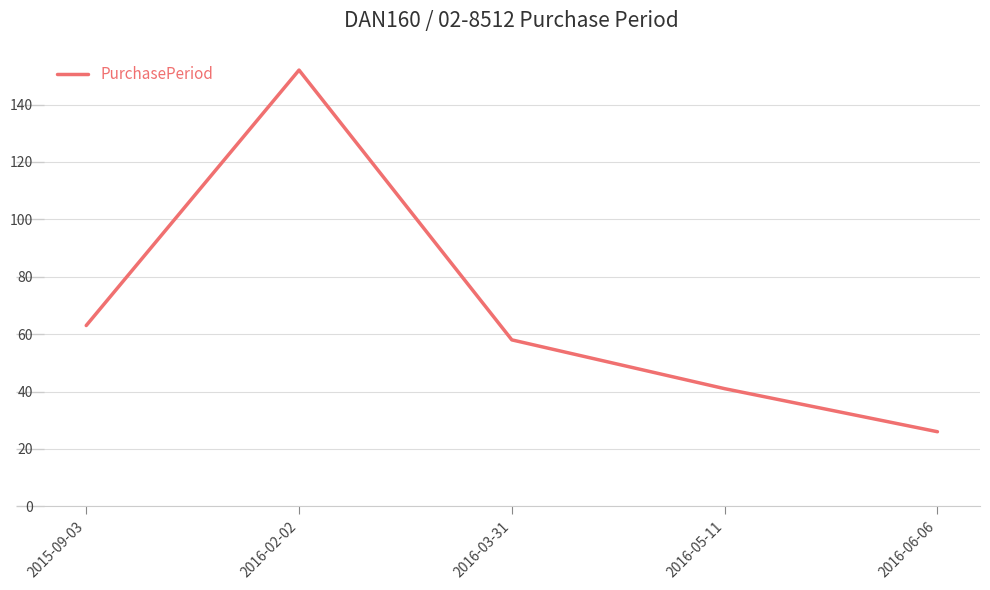

True or false: the data has more than 2 interior local peaks.

False